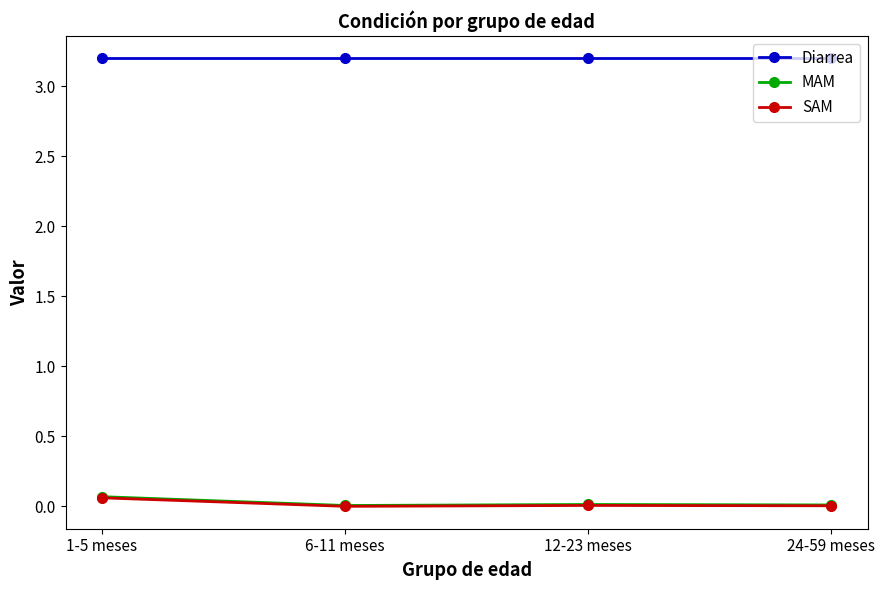

True or false: SAM and Diarrea intersect in this chart.

False